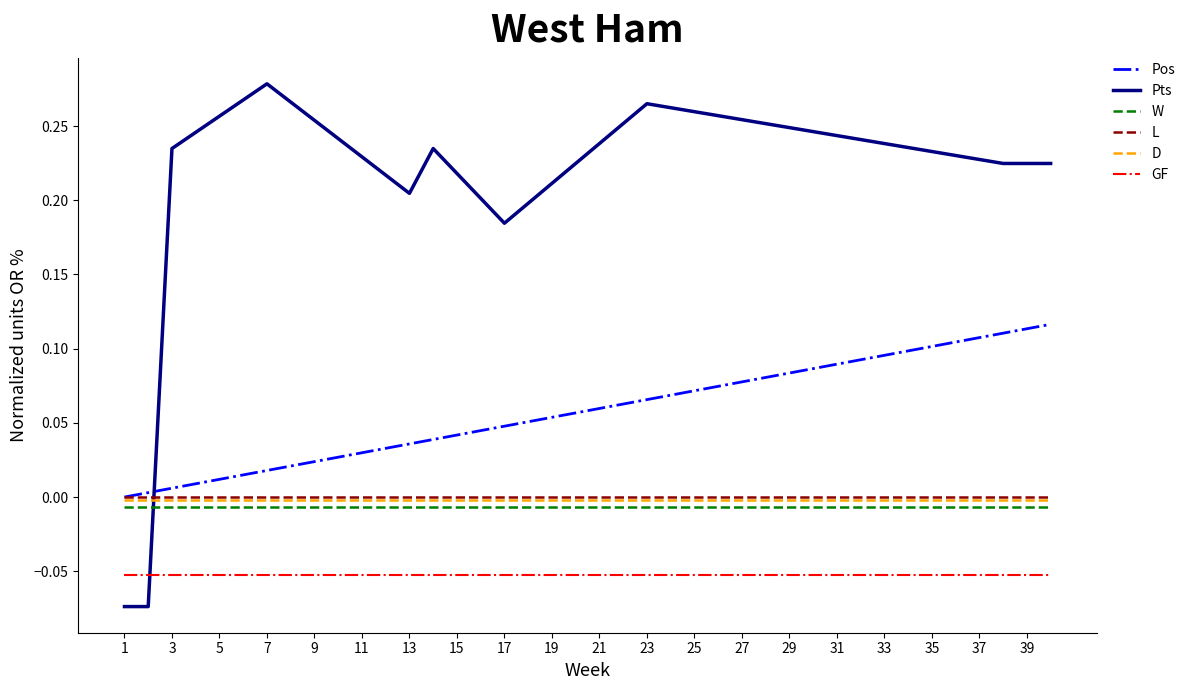

Which series has the largest total across all categories?

Pts